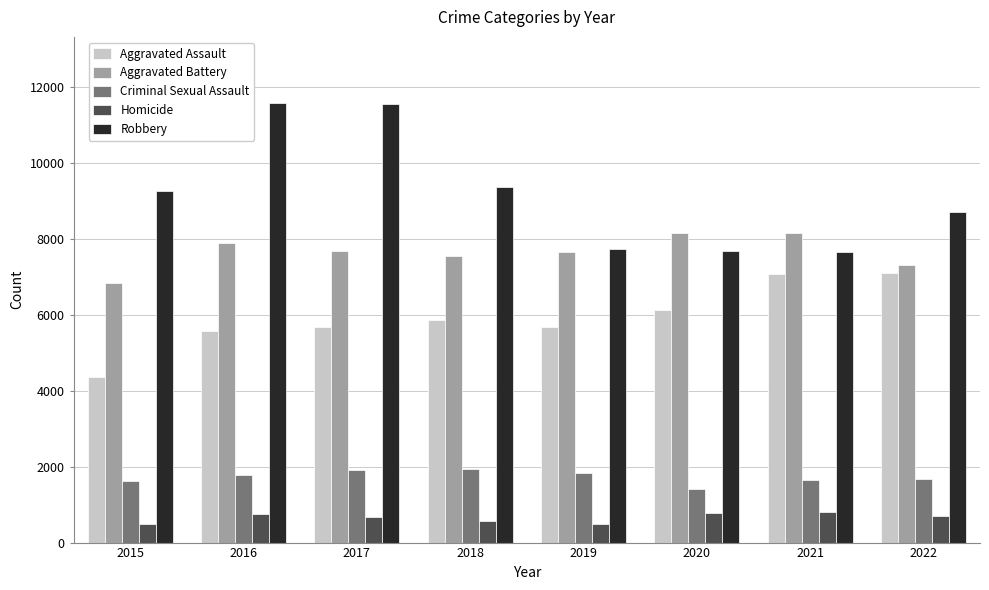

How many values in the Robbery series are below 9265?

4